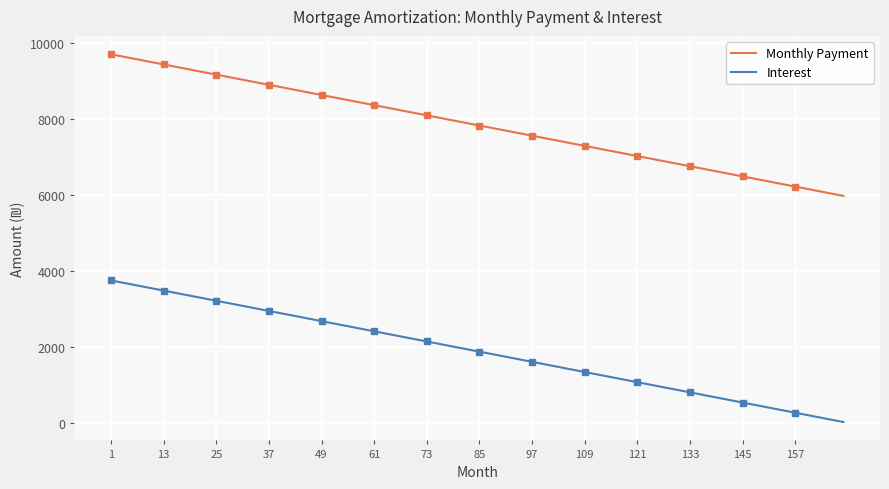

What is the average value of the Monthly Payment series?

7838.5